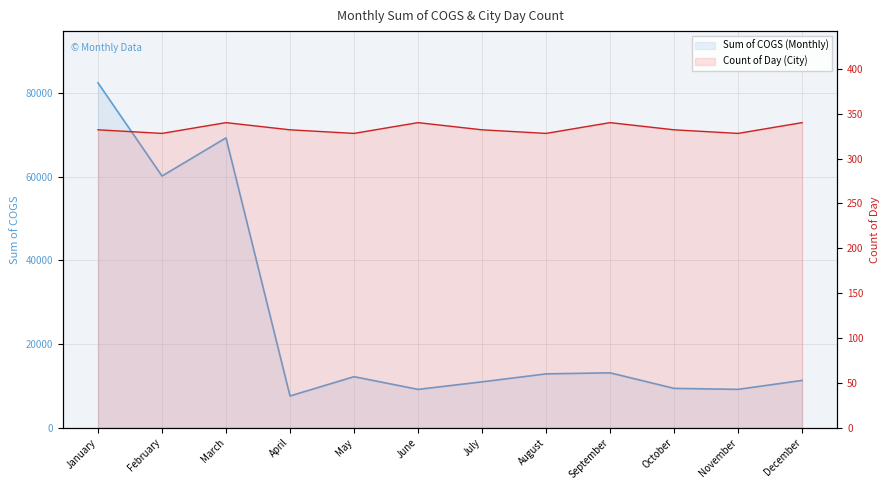

True or false: Sum of COGS (Monthly) and Count of Day (City) intersect in this chart.

False